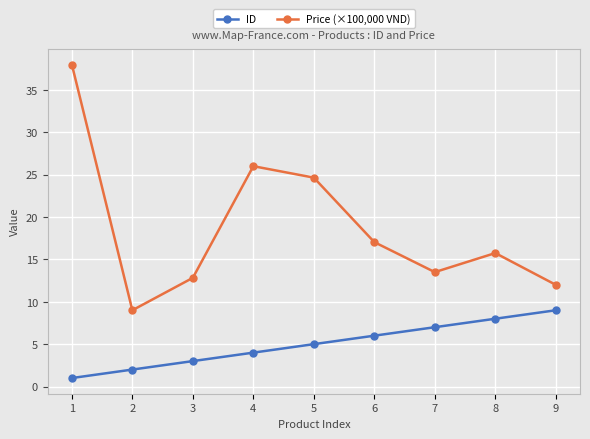

At which label does Price (×100,000 VND) reach its peak?

1